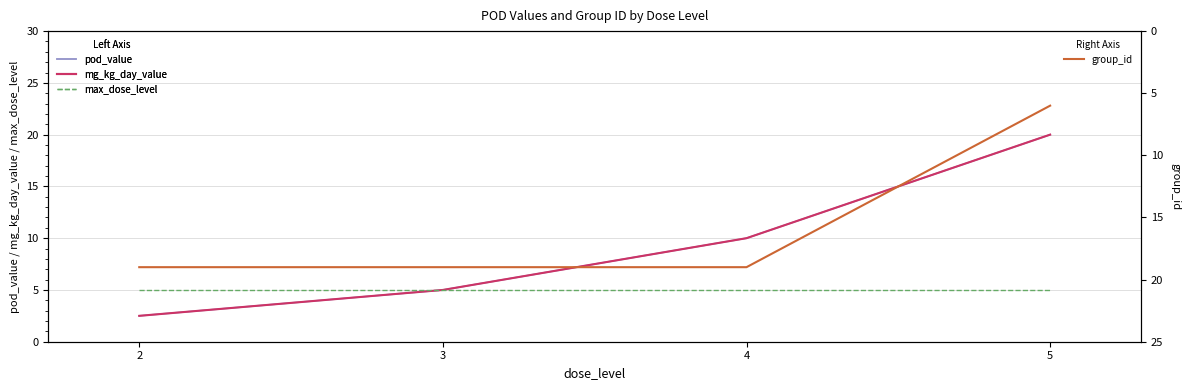

True or false: pod_value and mg_kg_day_value intersect in this chart.

False